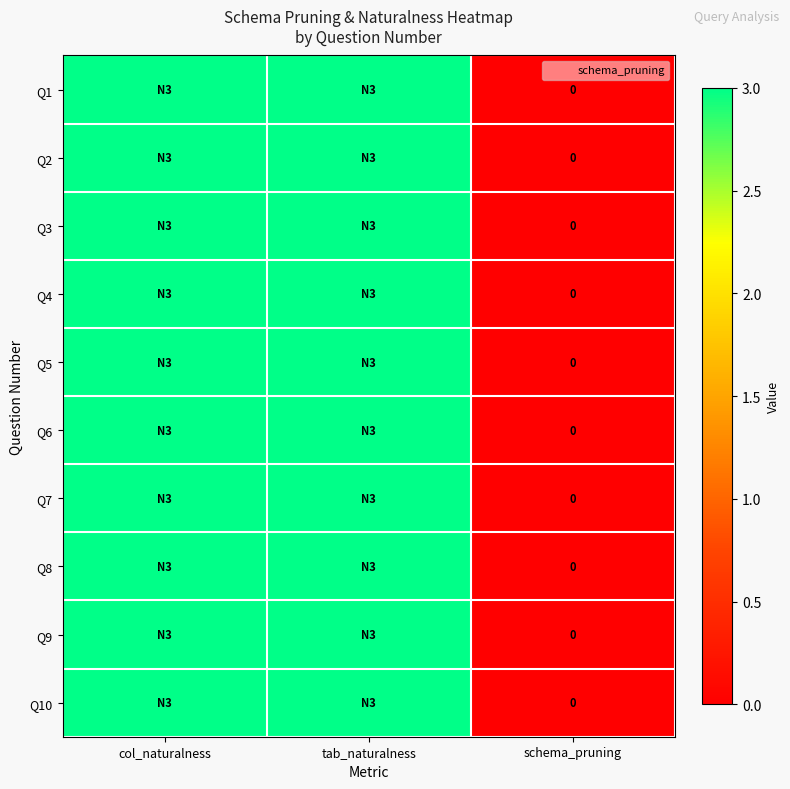

What is the approximate value of row_0 at tab_naturalness?

3